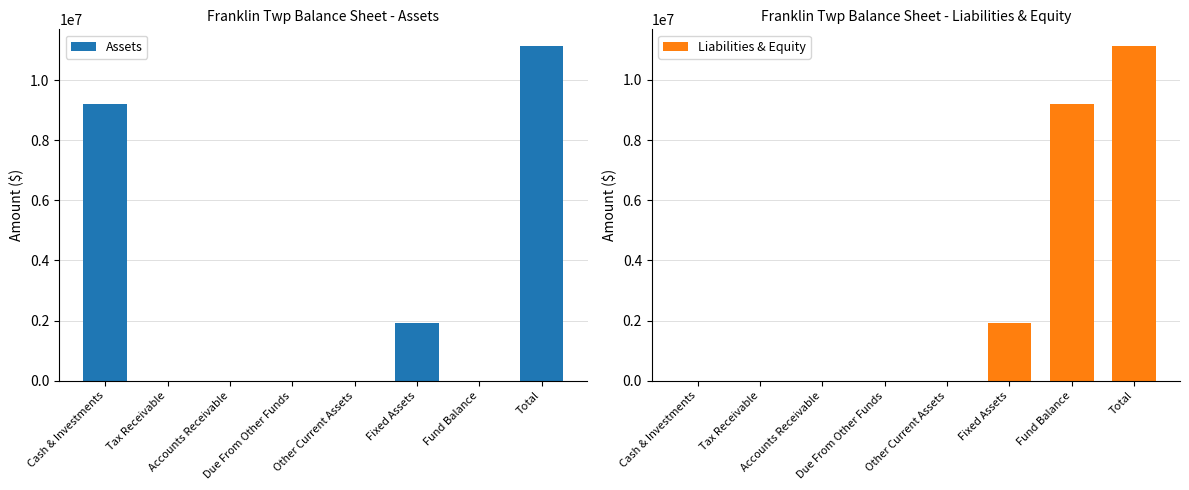

What is the total value across all series at Fixed Assets?

3820528